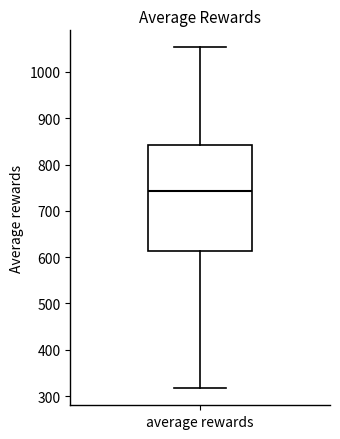

Transcribe this box plot: give where the median line is, the range the box spans, and where the two whiskers end, as read against the y-axis. The values are not printed on the chart, so give them approximately, as read against the axis.

median 740, box 610 to 840, whiskers 320 to 1050